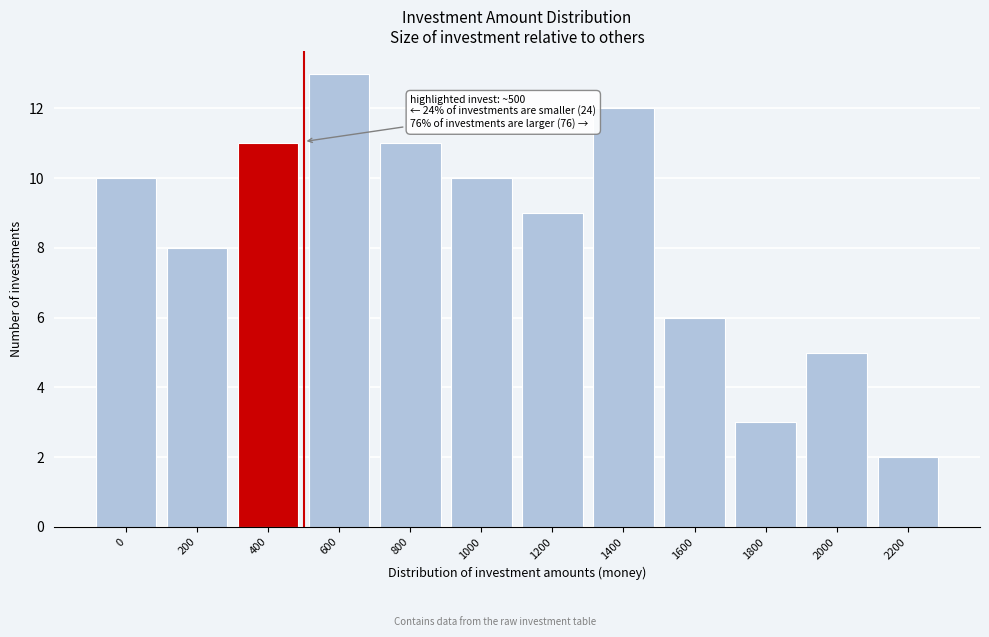

Reading left to right, list all the values displayed in this chart.

10	8	11	13	11	10	9	12	6	3	5	2